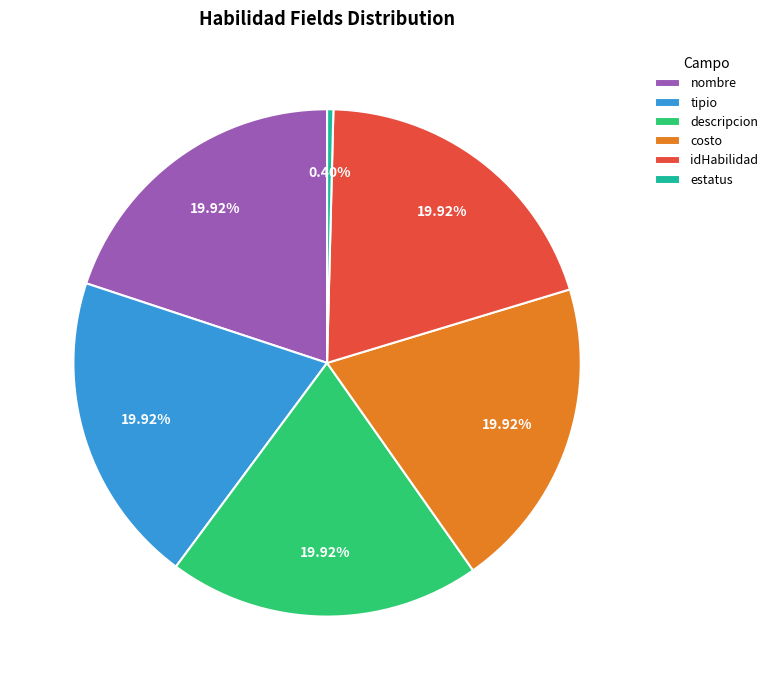

Approximately how many times larger is the value at tipio compared to costo?

1.0